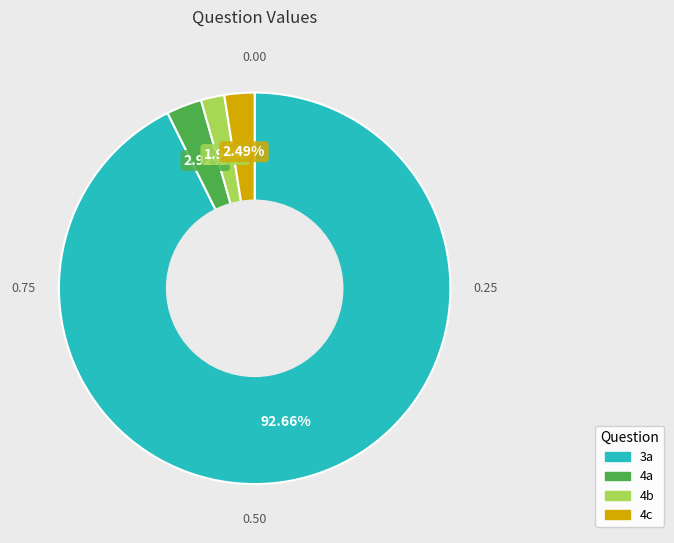

Is there a majority slice in this chart?

Yes